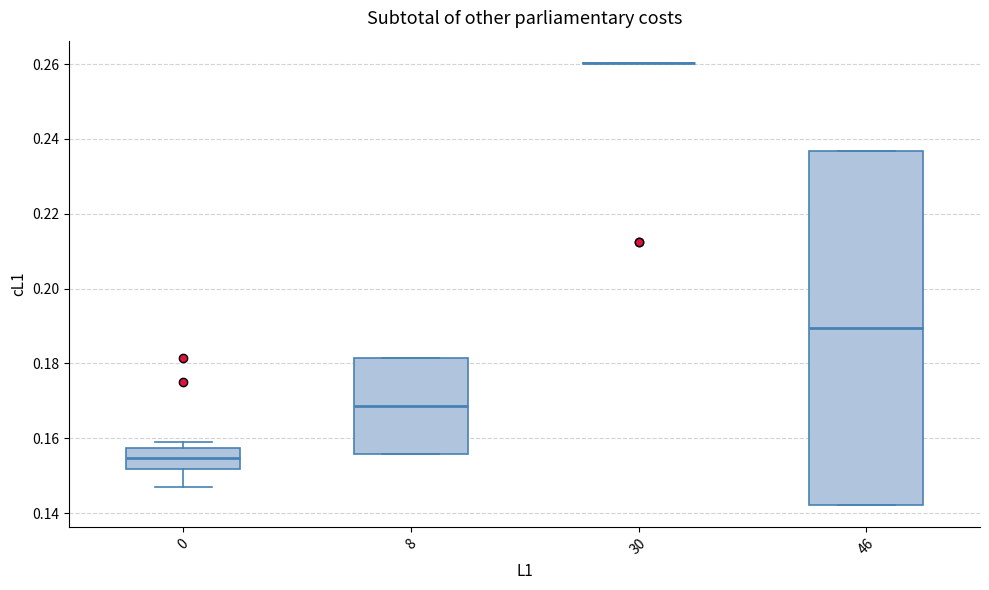

Reading left to right, read every box against the y-axis: the position of its median line, the range the box covers, and the ends of its whiskers. The values are not printed on the chart, so give them approximately, as read against the axis.

0: median 0.154, box 0.152 to 0.158, whiskers 0.146 to 0.160
8: median 0.168, box 0.156 to 0.182, whiskers 0.156 to 0.182
30: box collapsed to a line at 0.260, whiskers 0.260 to 0.260
46: median 0.190, box 0.142 to 0.236, whiskers 0.142 to 0.236